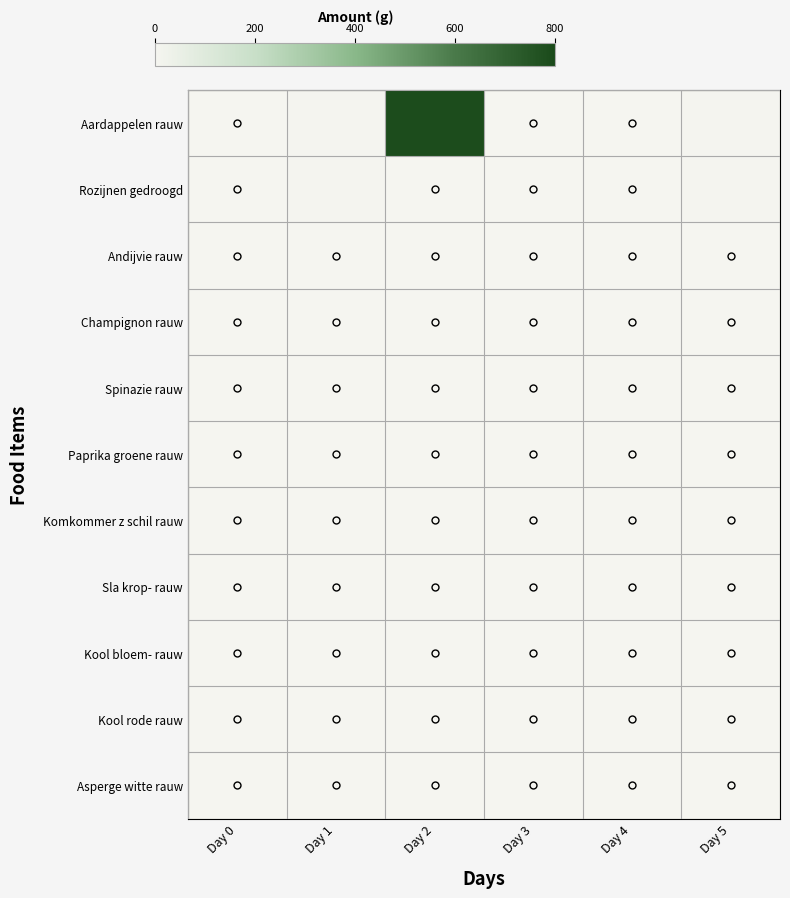

Between Day 0 and Day 2, which is larger?

Day 2